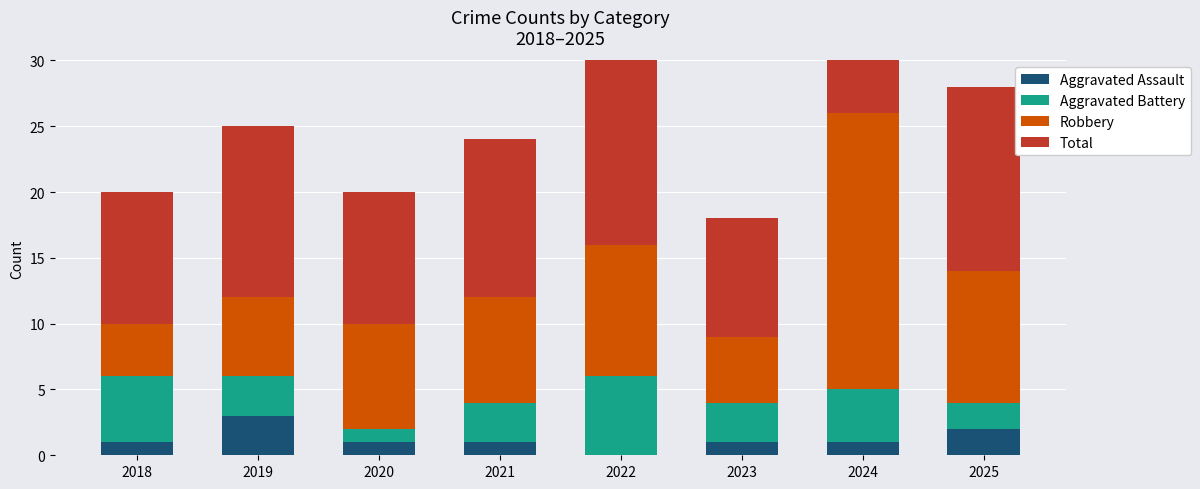

At how many categories does at least one series exceed 8?

8